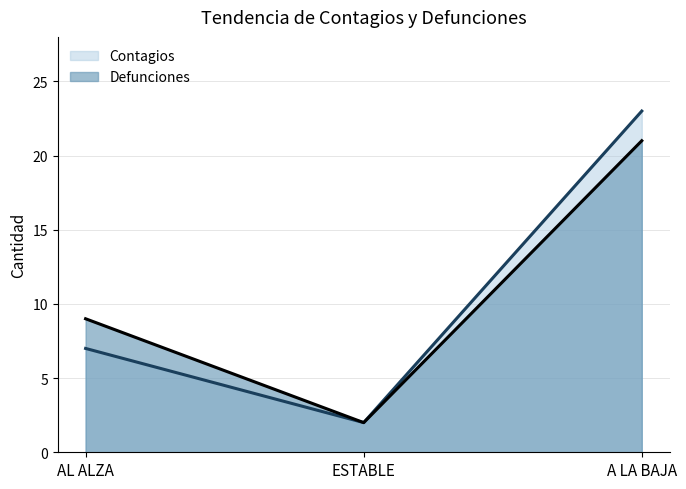

Is it true that Contagios equals 38 at A LA BAJA?

False